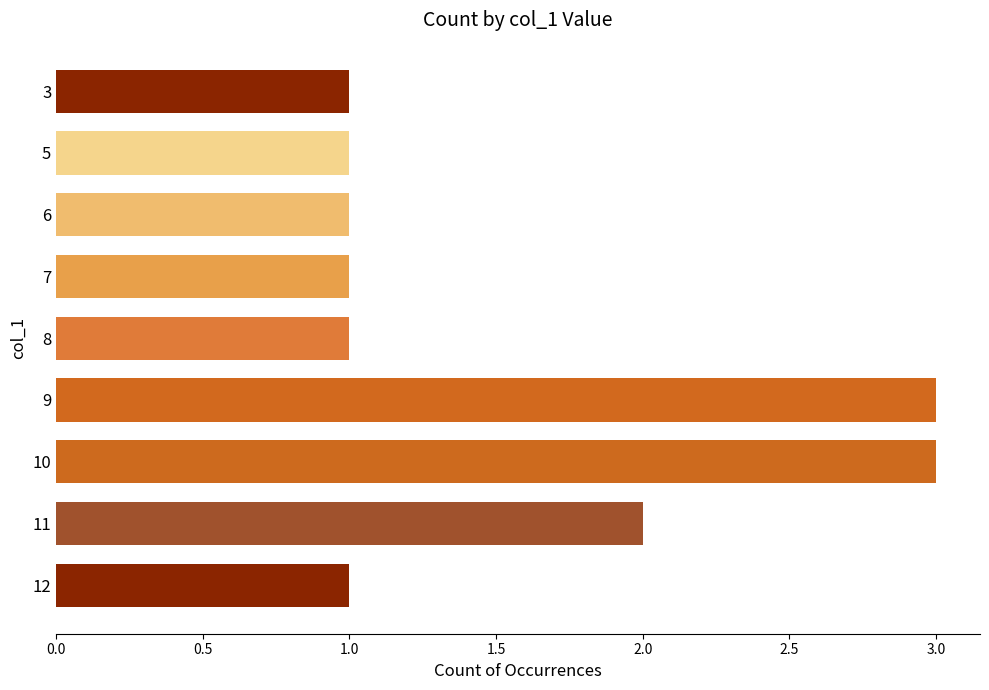

Reading bottom to top, what are all the values shown in this chart?

1	2	3	3	1	1	1	1	1